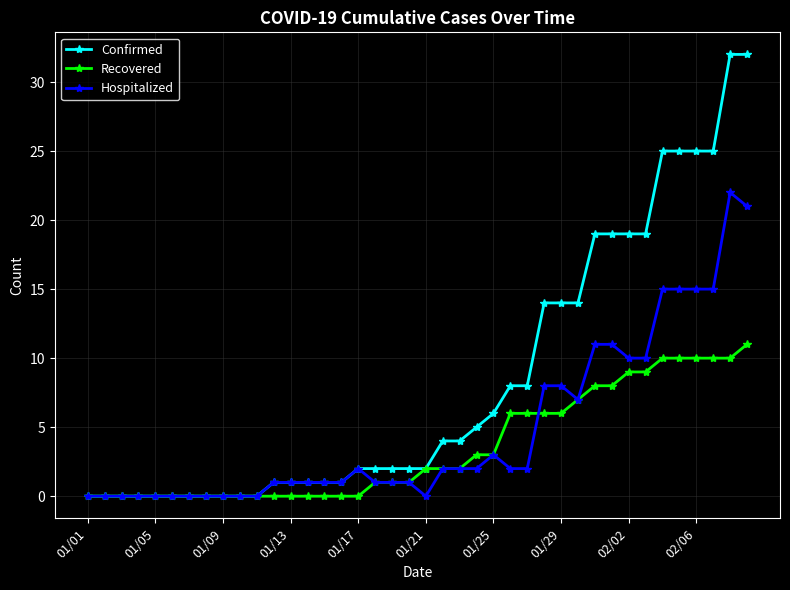

At how many categories does at least one series exceed 24?

6